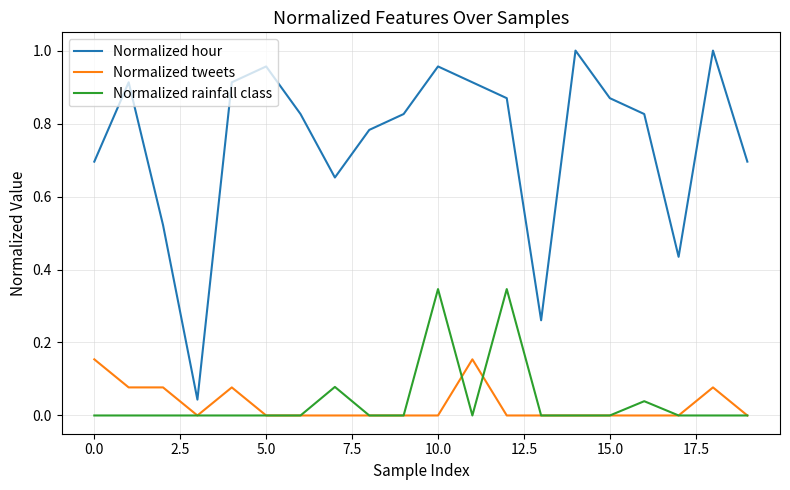

True or false: Normalized hour and Normalized tweets cross at least once.

False